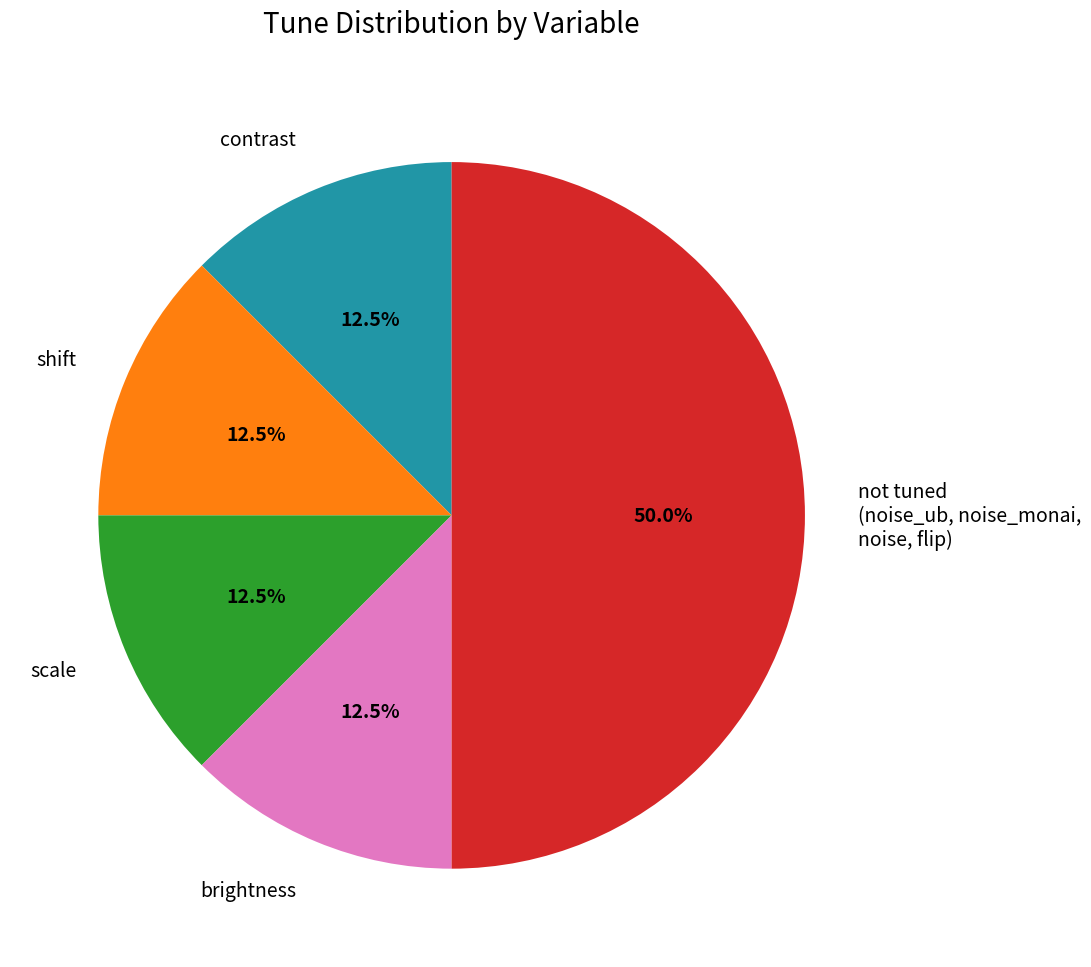

What portion of the pie excludes brightness?

87.5%